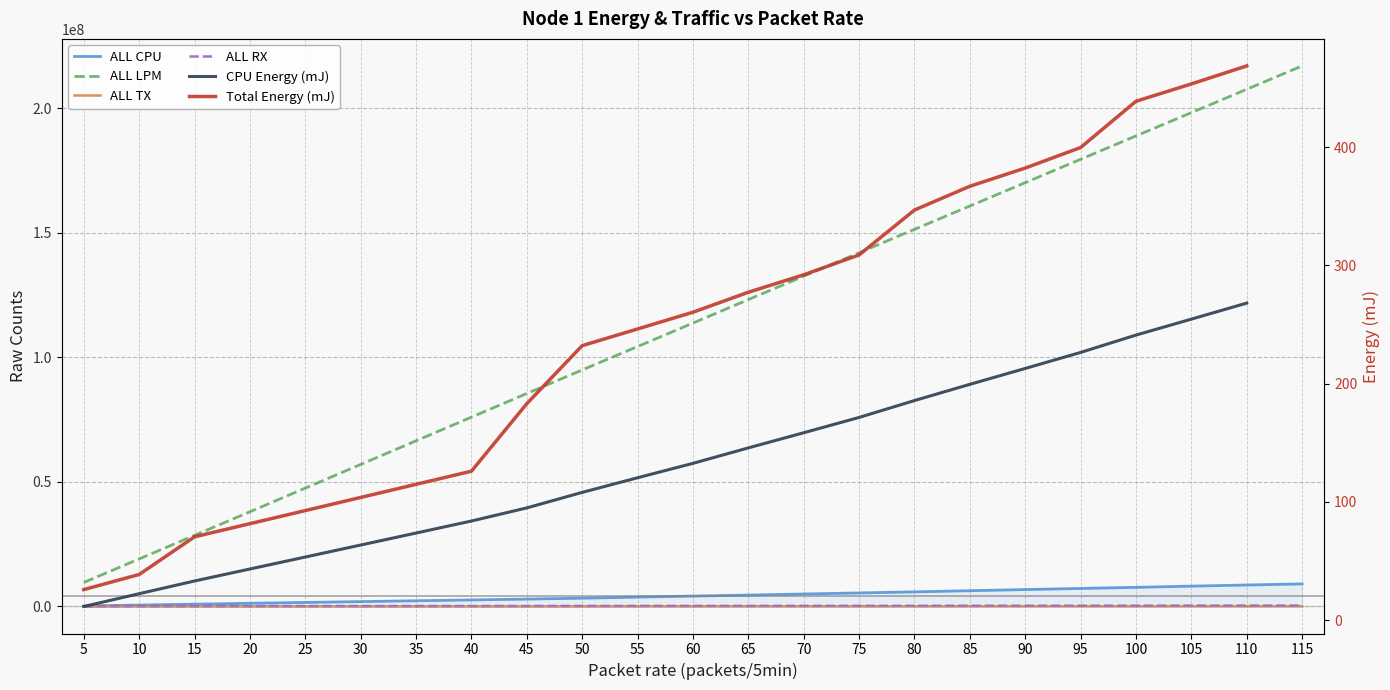

How many values in the ALL TX series exceed 60018?

11